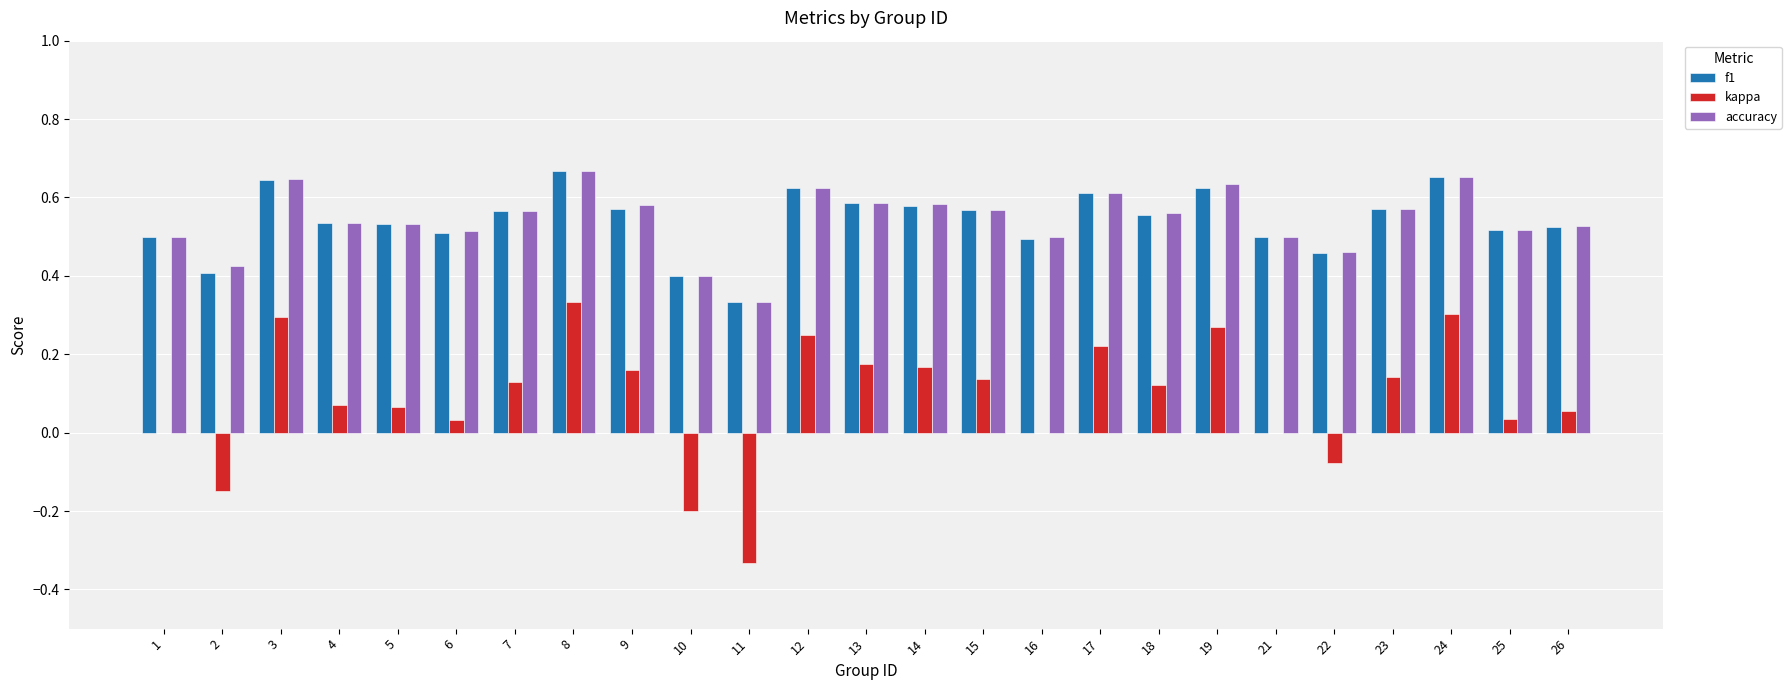

What is the sum of all accuracy values?

13.6